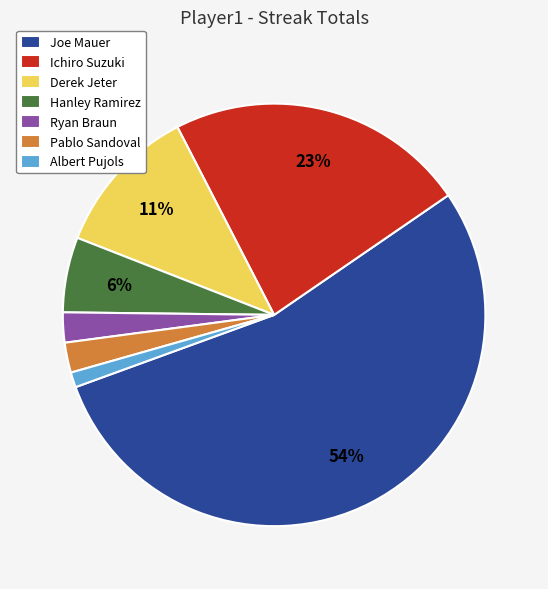

What is the smallest slice in the pie chart?

Albert Pujols